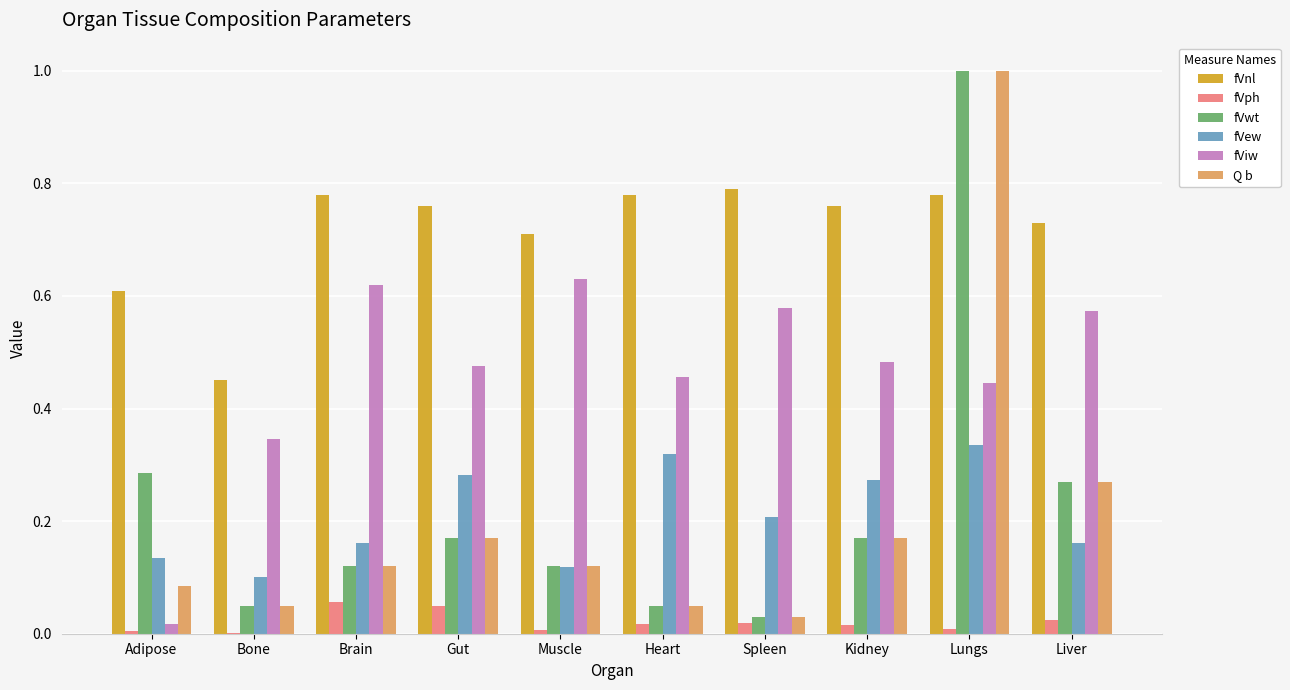

What is the sum of all fVew values?

2.1